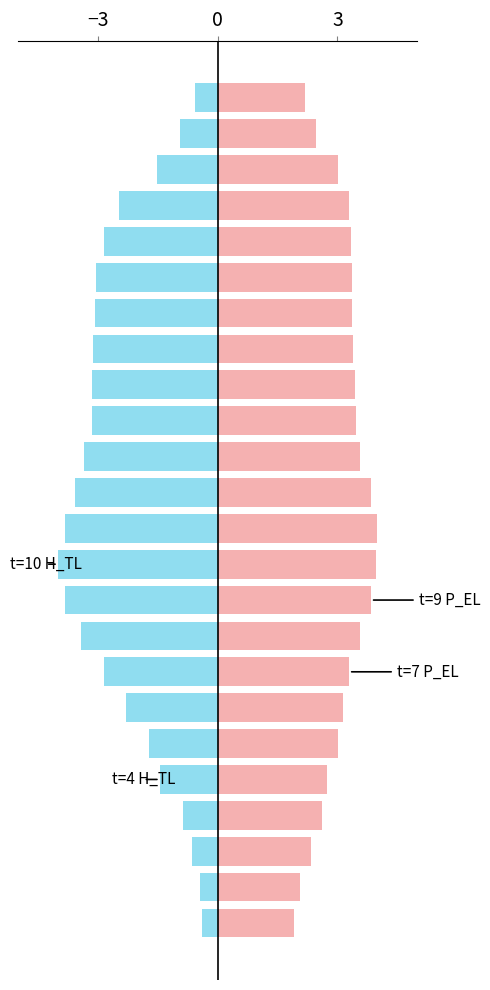

What is the difference between the maximum and minimum values in the P_EL series?

2.1